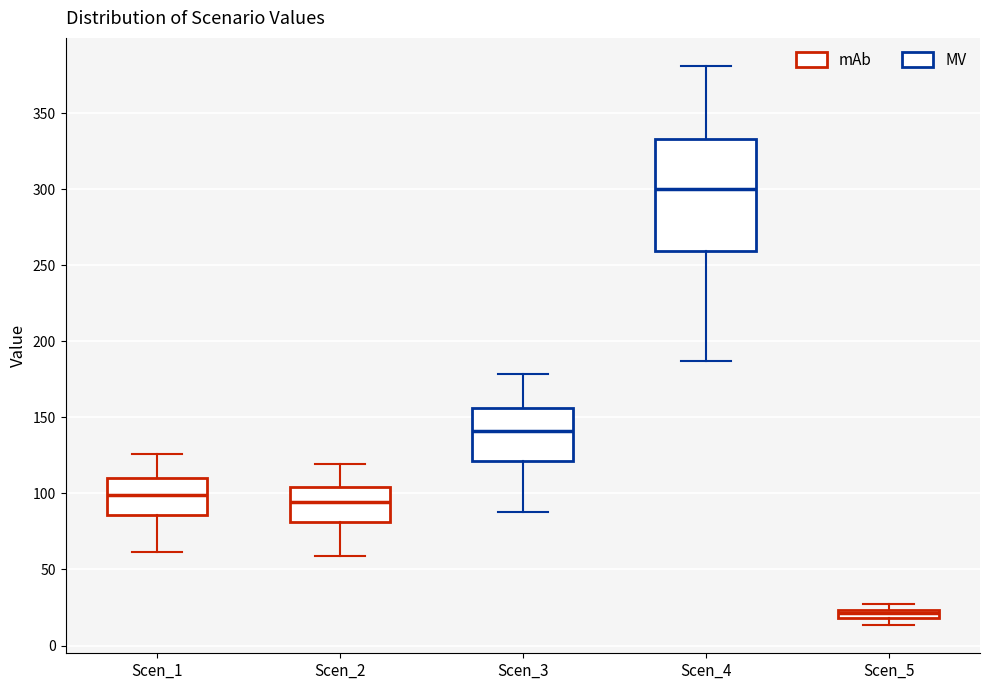

Where does the lower whisker of the box for Scen_1 end on the y-axis? The values are not printed on the chart, so give them approximately, as read against the axis.

60